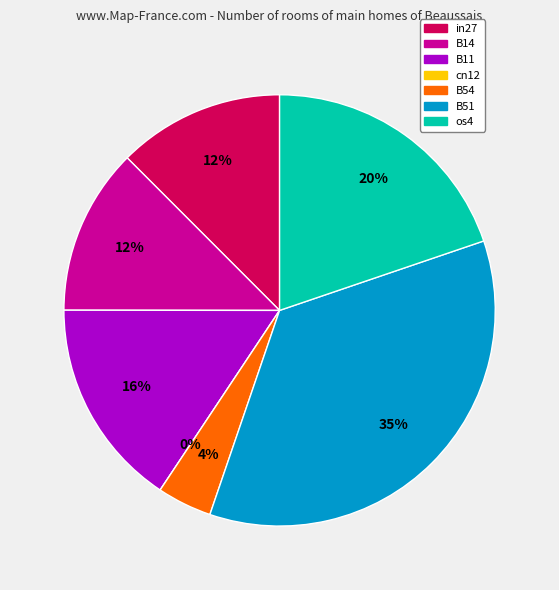

To the nearest percent, what is the combined percentage of in27 and B14?

25%